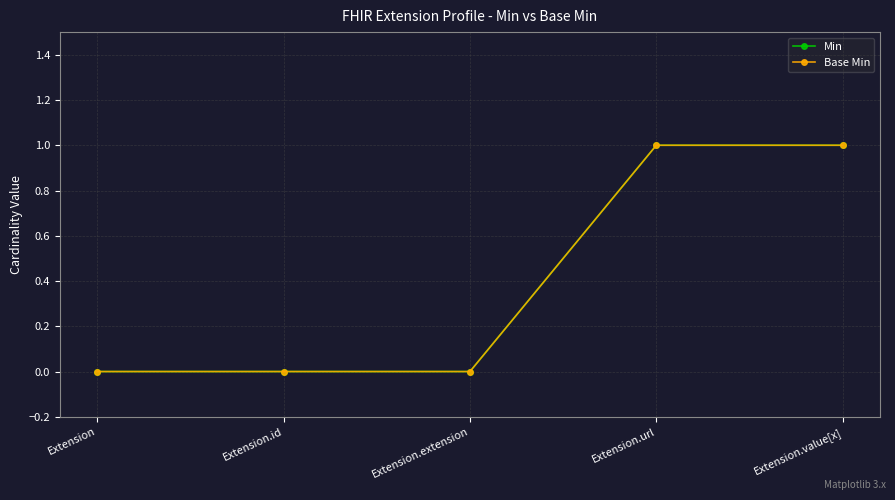

At which label does Base Min reach its minimum?

Extension